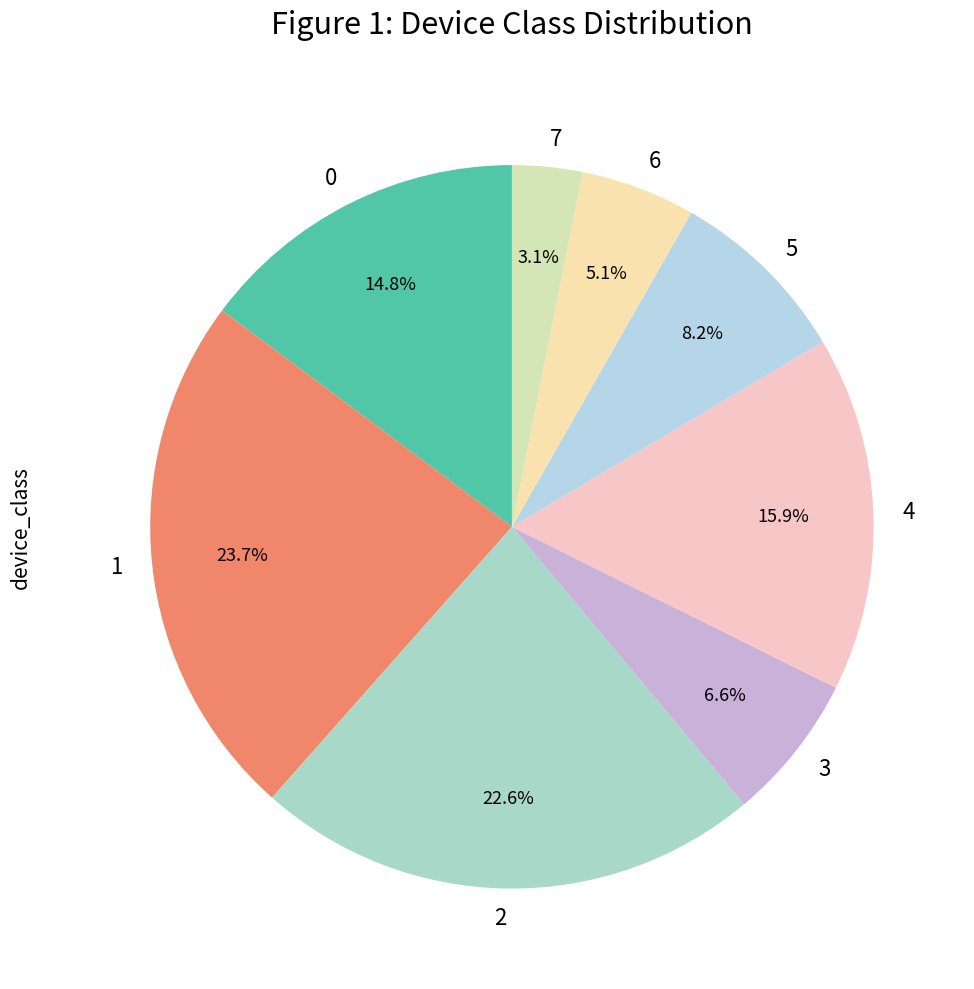

What percentage is the 6 slice, to the nearest percent?

5%